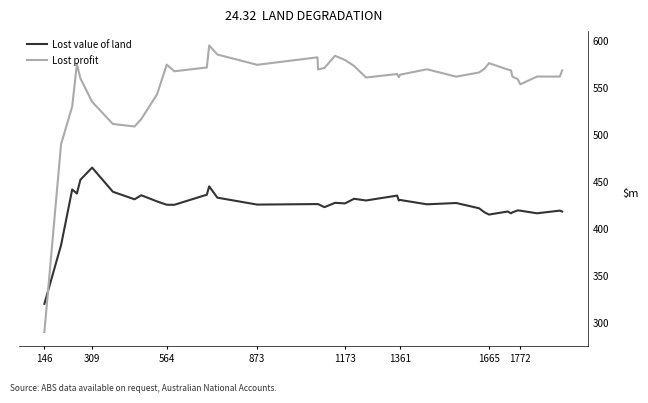

Which series has the widest spread of values?

Lost profit